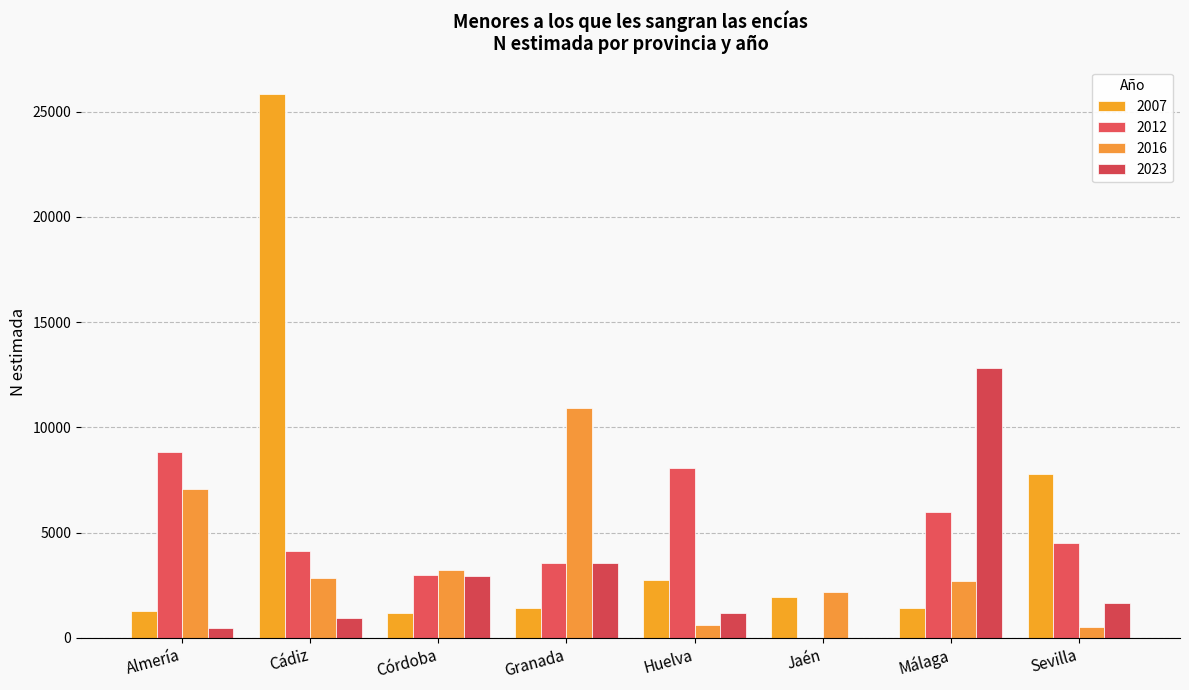

What are all the series names shown in the legend?

2007, 2012, 2016, 2023